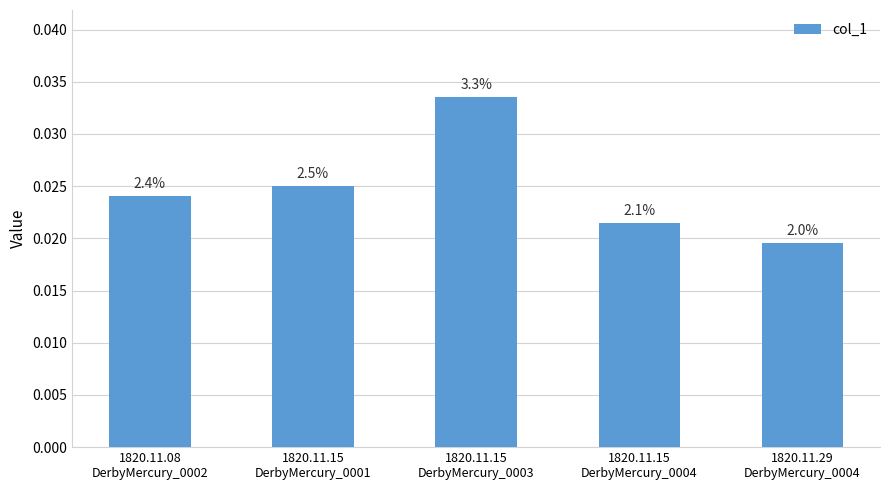

What is the label of the 4th bar from the right?

1820.11.15
DerbyMercury_0001